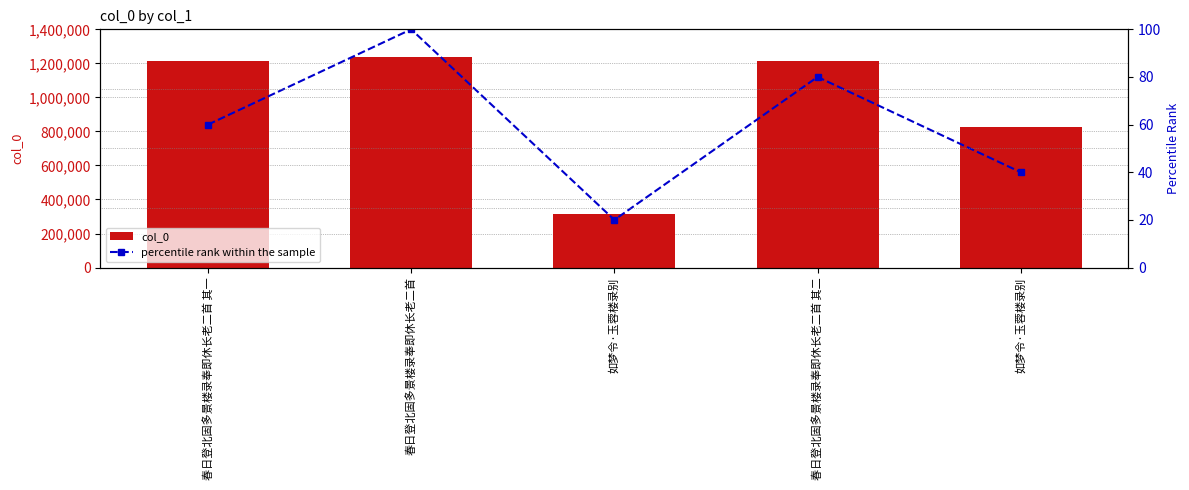

What is the label of the 4th bar from the left?

春日登北固多景楼录奉即休长老二首 其二